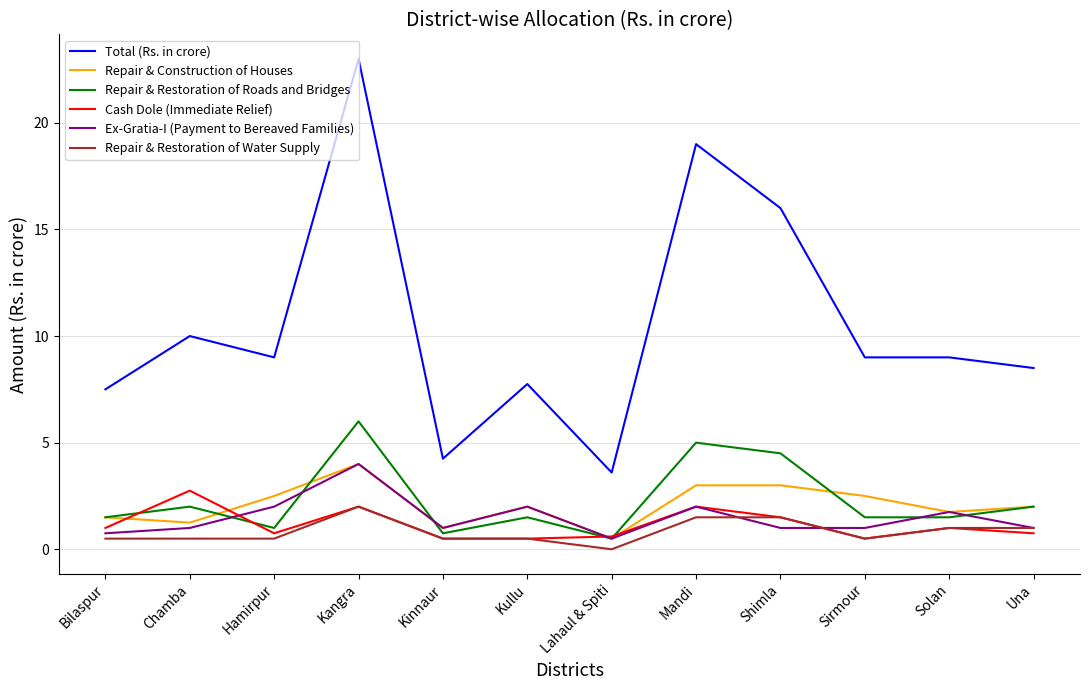

What is the total value across all series at Chamba?

17.5